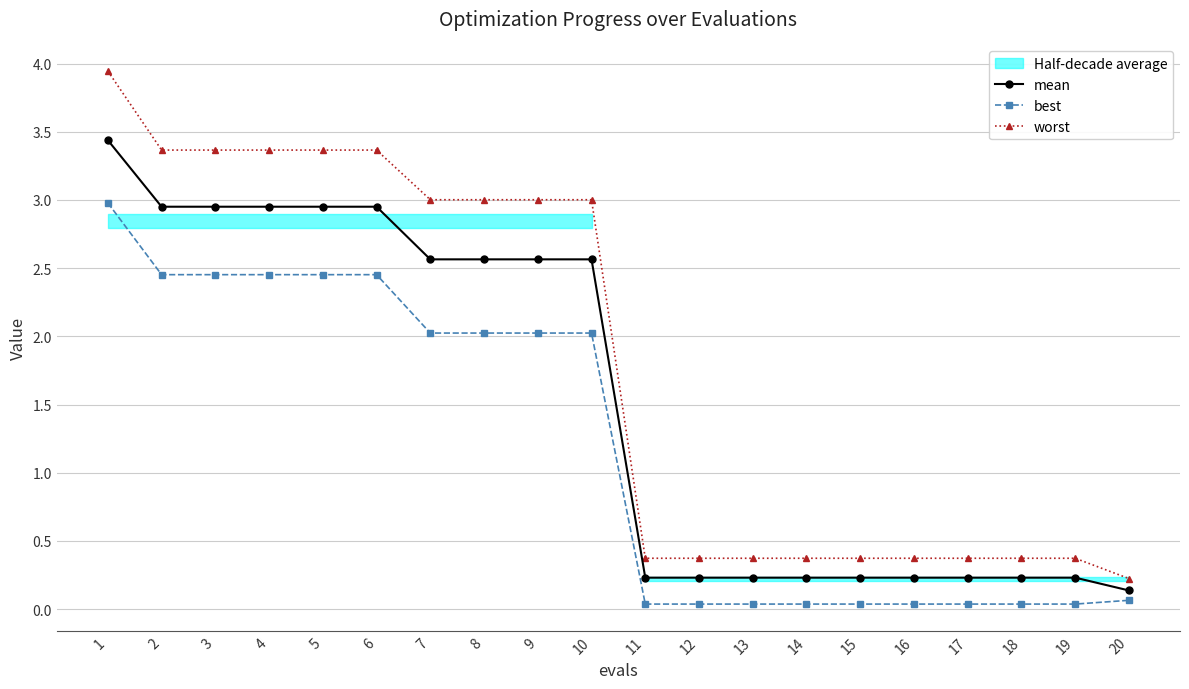

How many data points in mean are less than 2?

10